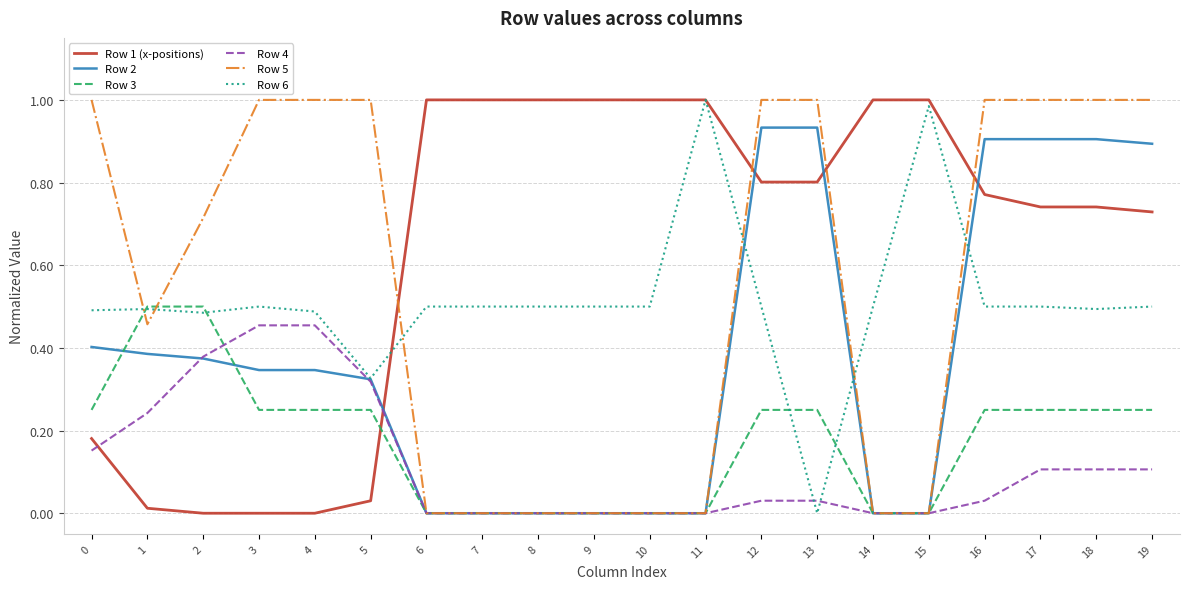

The value of Row 5 at 3 is 1.4. True or false?

False